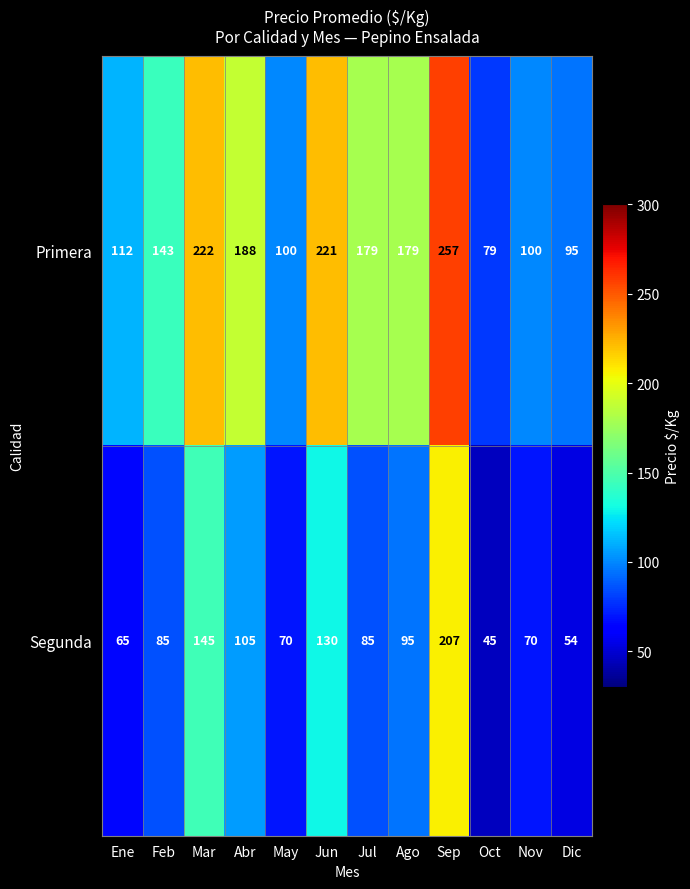

Reading right to left, list all the values displayed in this chart.

Primera: Dic=95	Nov=100	Oct=79	Sep=257	Ago=179	Jul=179	Jun=221	May=100	Abr=188	Mar=222	Feb=143	Ene=112
Segunda: Dic=54	Nov=70	Oct=45	Sep=207	Ago=95	Jul=85	Jun=130	May=70	Abr=105	Mar=145	Feb=85	Ene=65